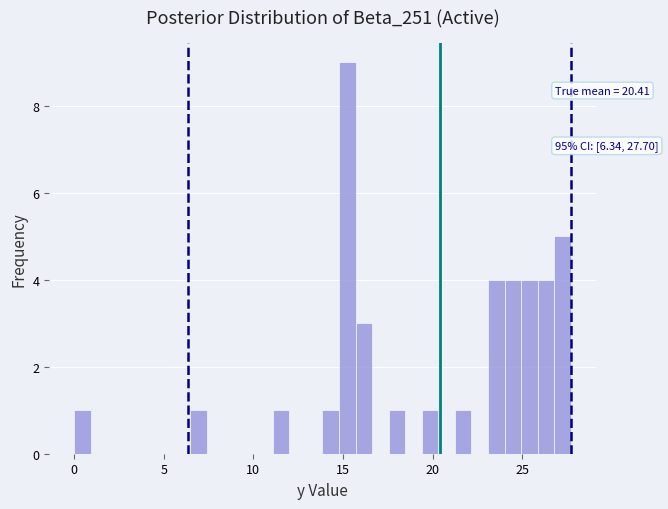

Read against the x-axis, roughly where is the centre of the tallest bar?

15.0